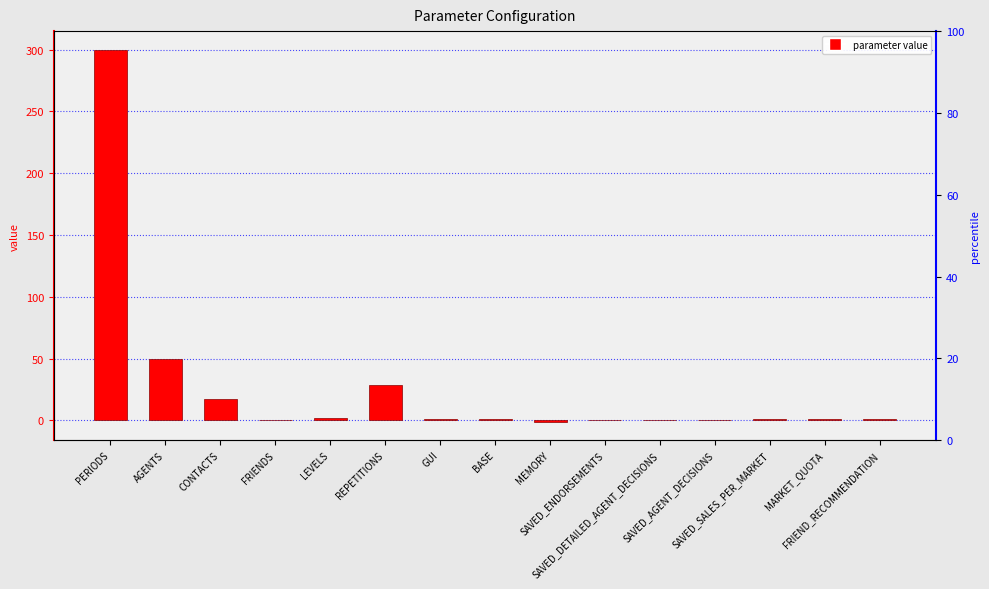

Is it true that the value at SAVED_ENDORSEMENTS is 0.0?

True